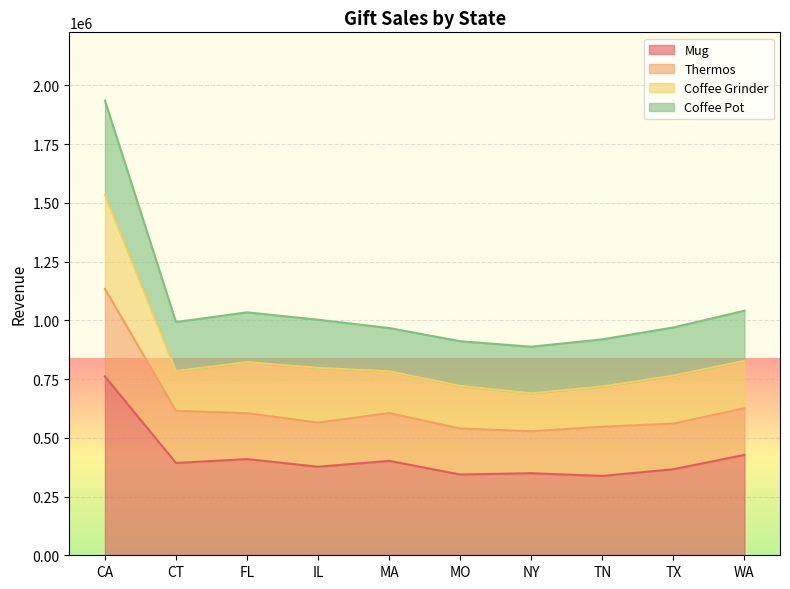

True or false: Thermos and Coffee Pot cross at least once.

False